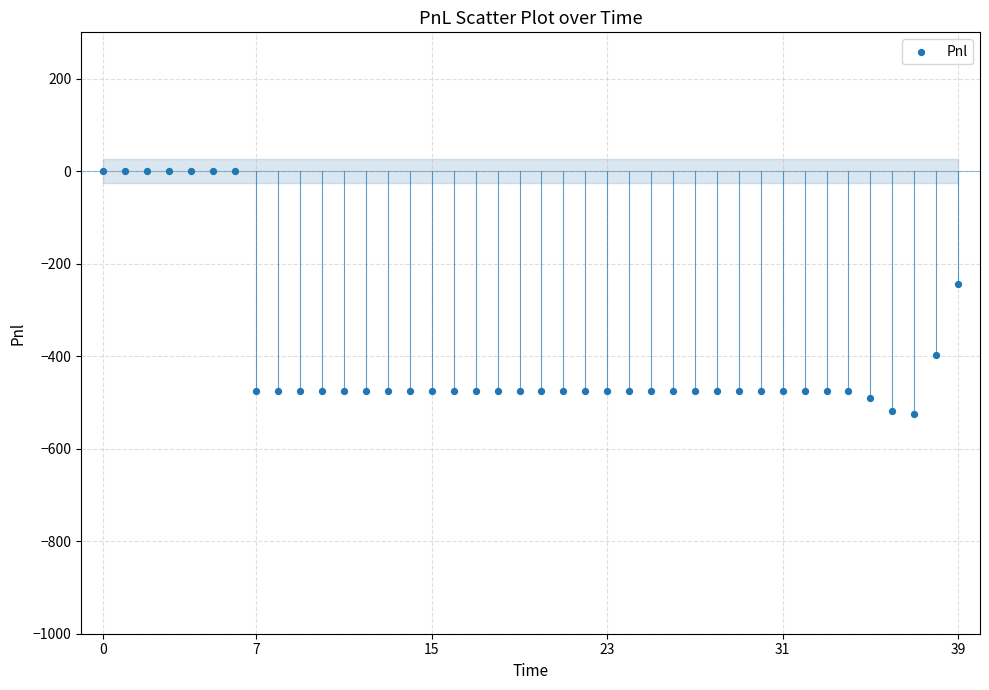

What is the range of Y values (max minus min)?

525.0